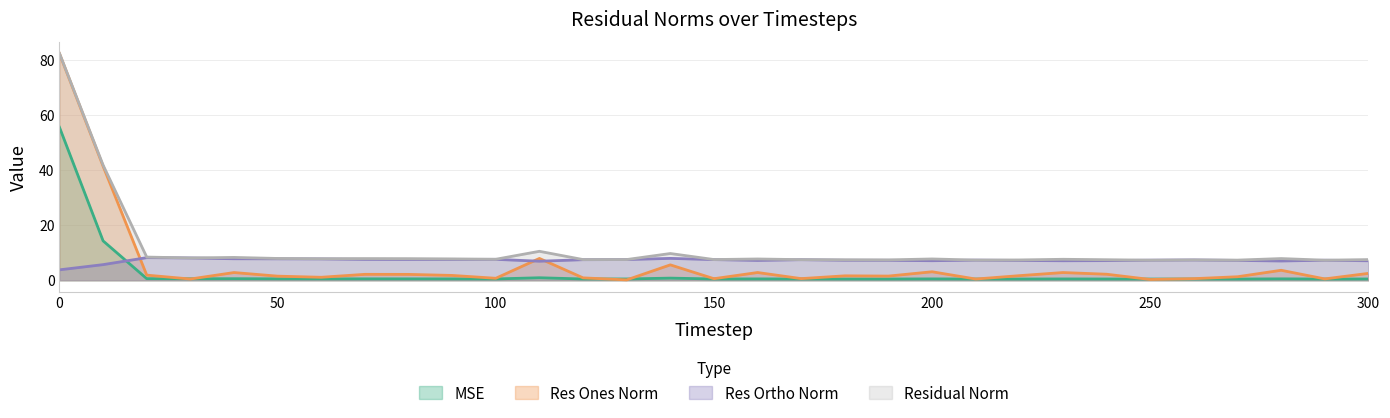

The value of res_ones_norm at 80 is 2.1. True or false?

True